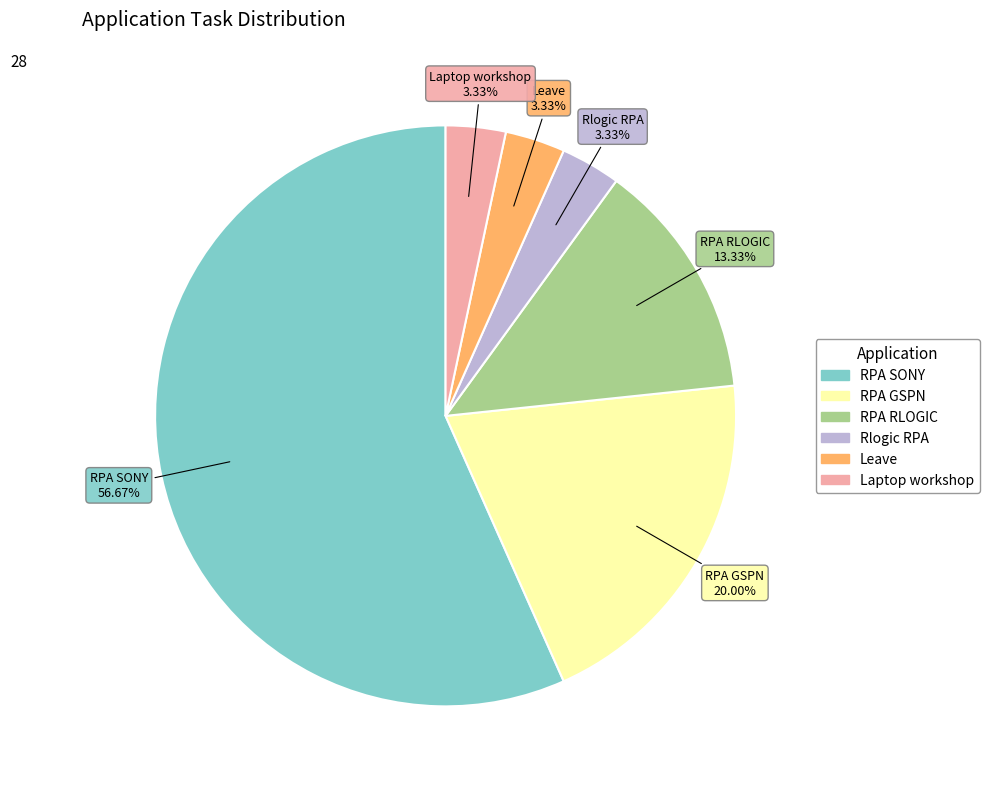

What is the total percentage of Rlogic RPA and RPA SONY?

60.0%